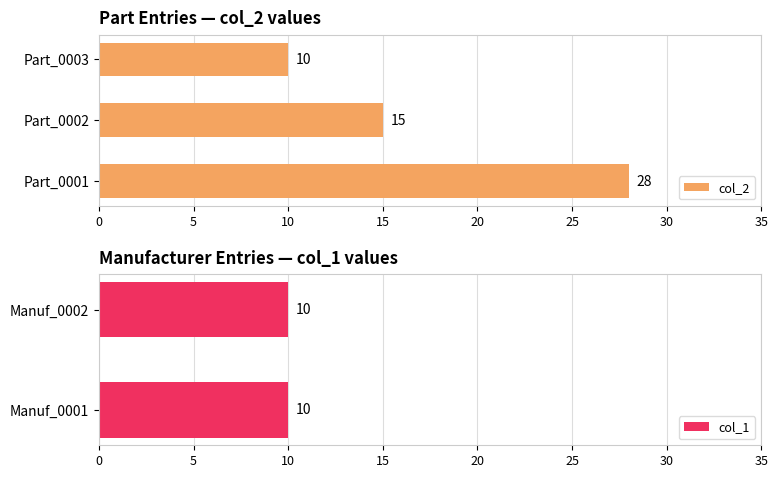

What is the label of the 5th bar from the left?

Part_0003